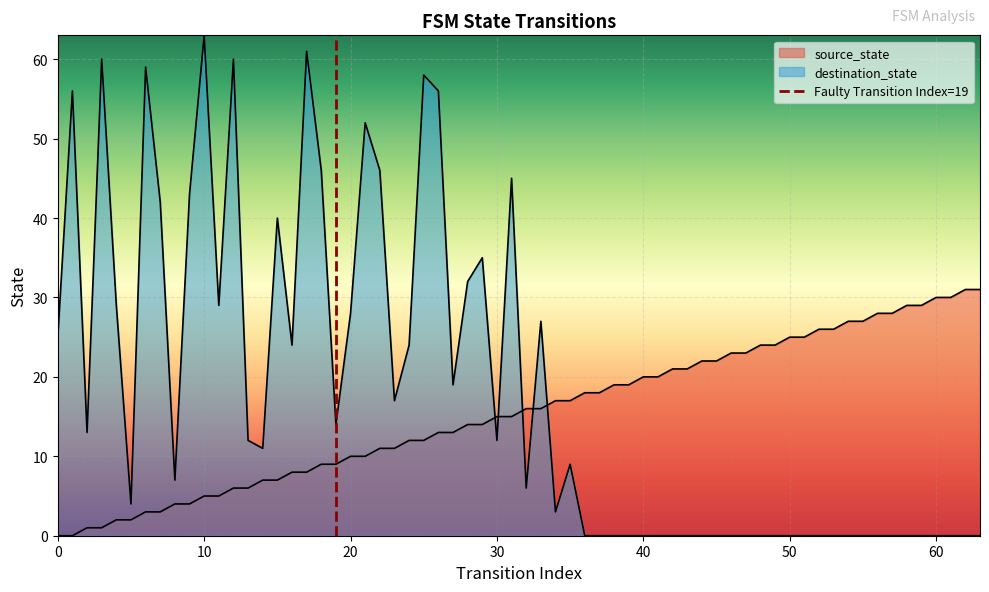

The chart shows a value of 0 at 10. True or false?

False